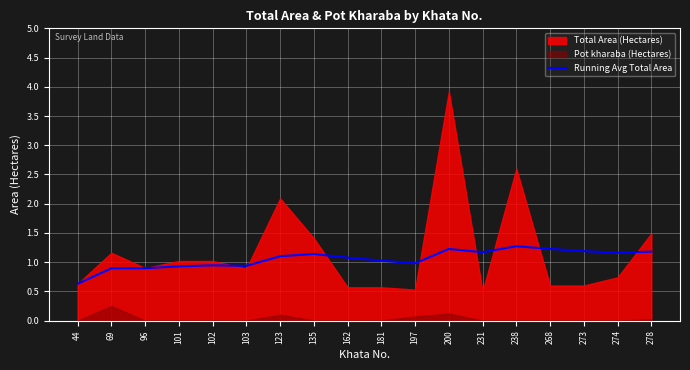

What is the minimum value for Running Avg Total Area?

0.6